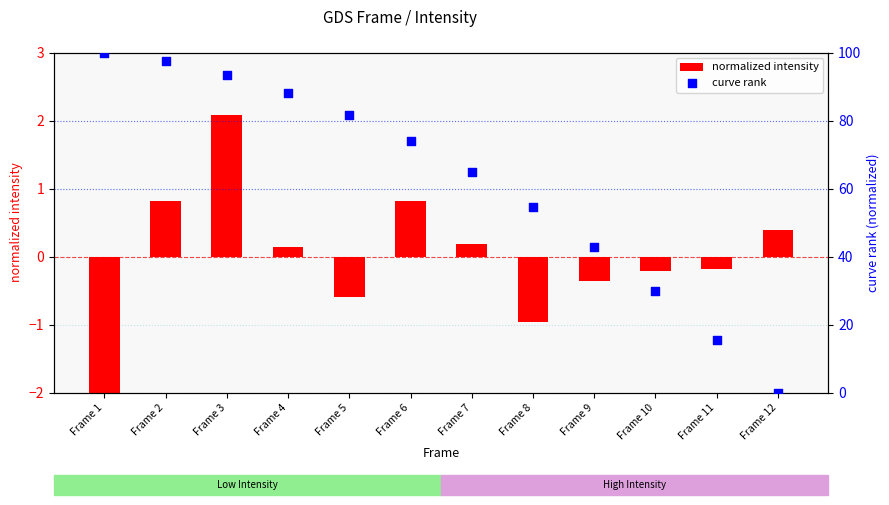

Is the value of curve rank at Frame 3 greater than the value of normalized intensity at Frame 3?

Yes